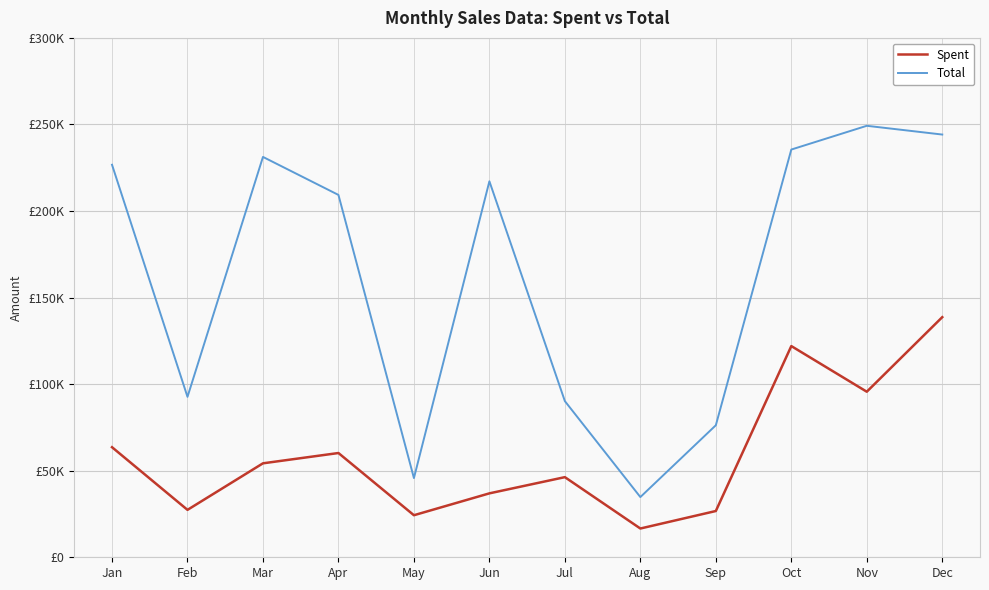

In Total, how many points are higher than both neighbors (excluding endpoints)?

3